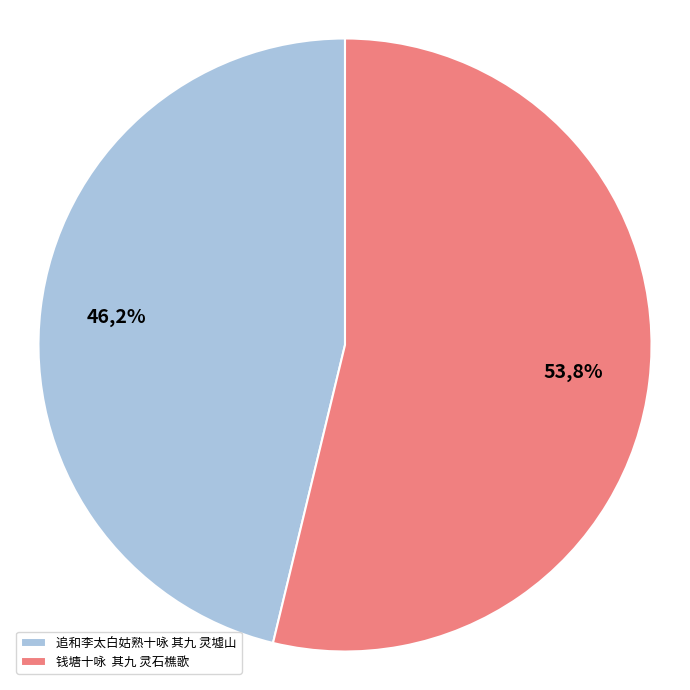

Does any single category account for the majority?

Yes